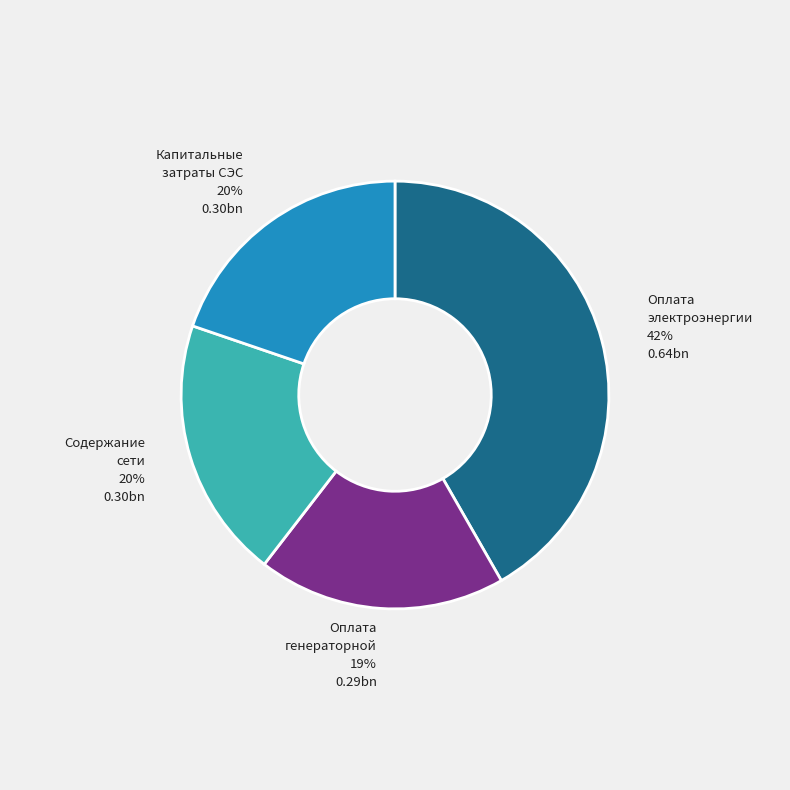

Is there any slice that represents more than half of the pie?

No